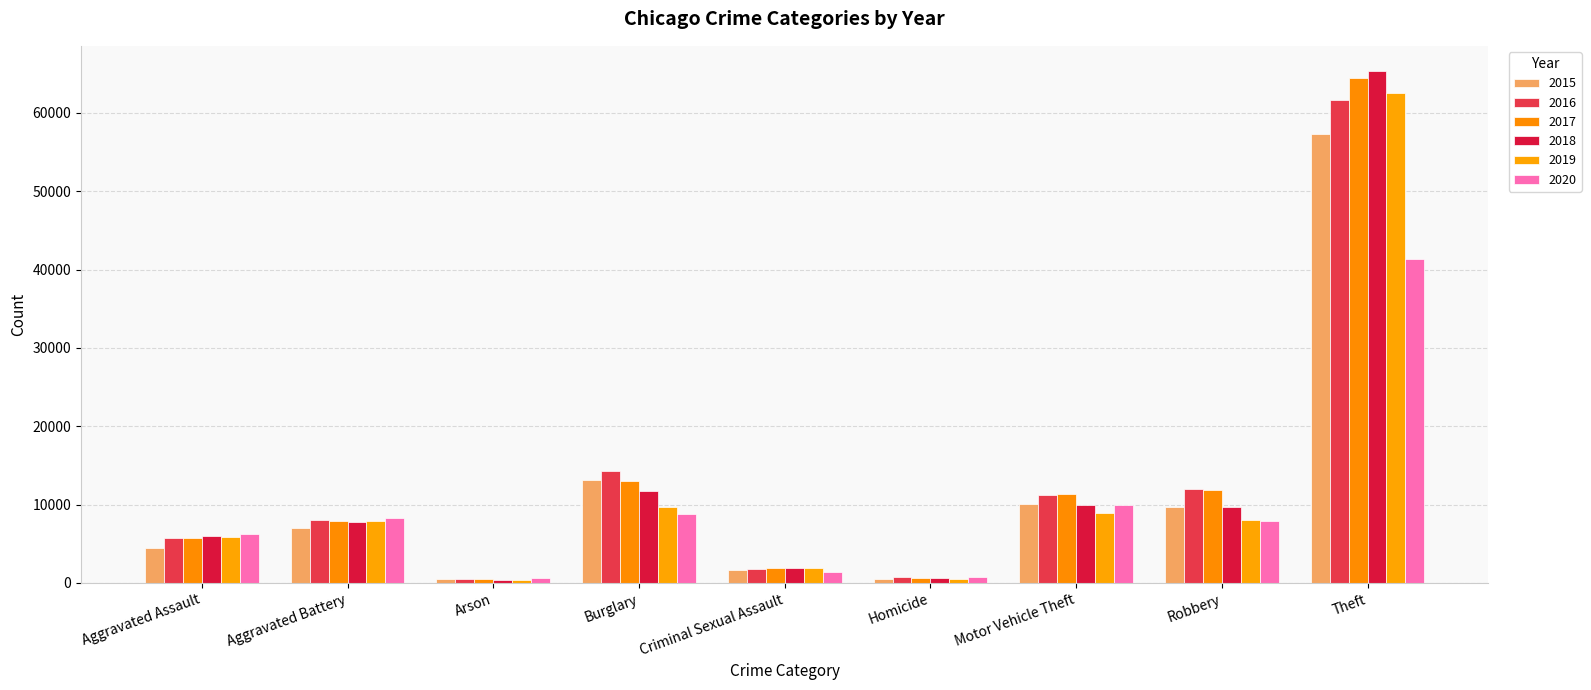

What is the smallest value displayed?

373